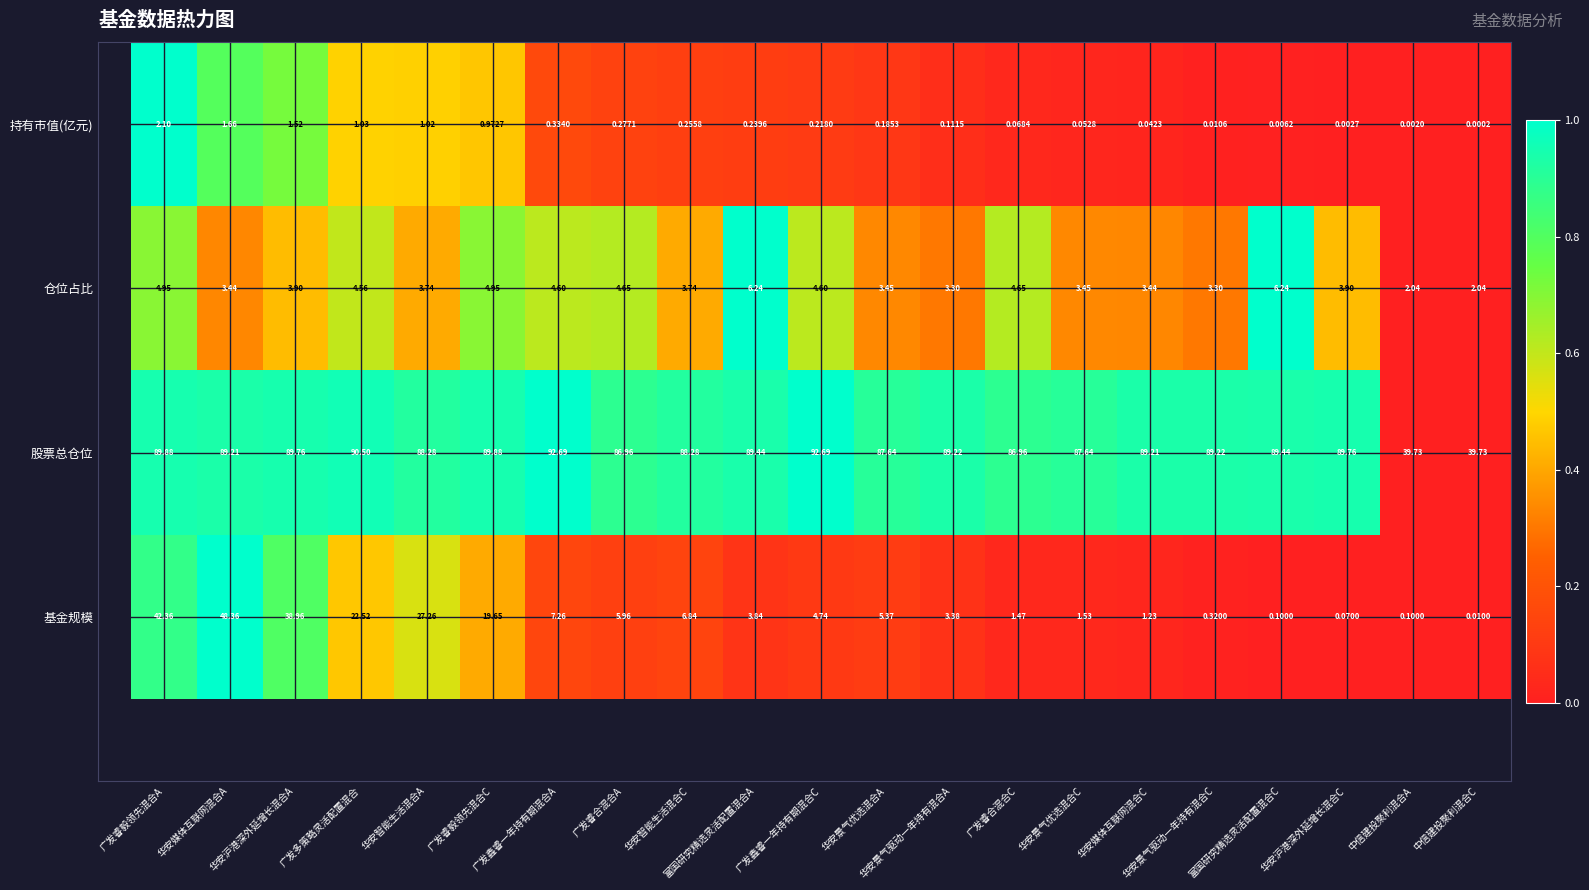

Which series has the largest total across all categories?

股票总仓位